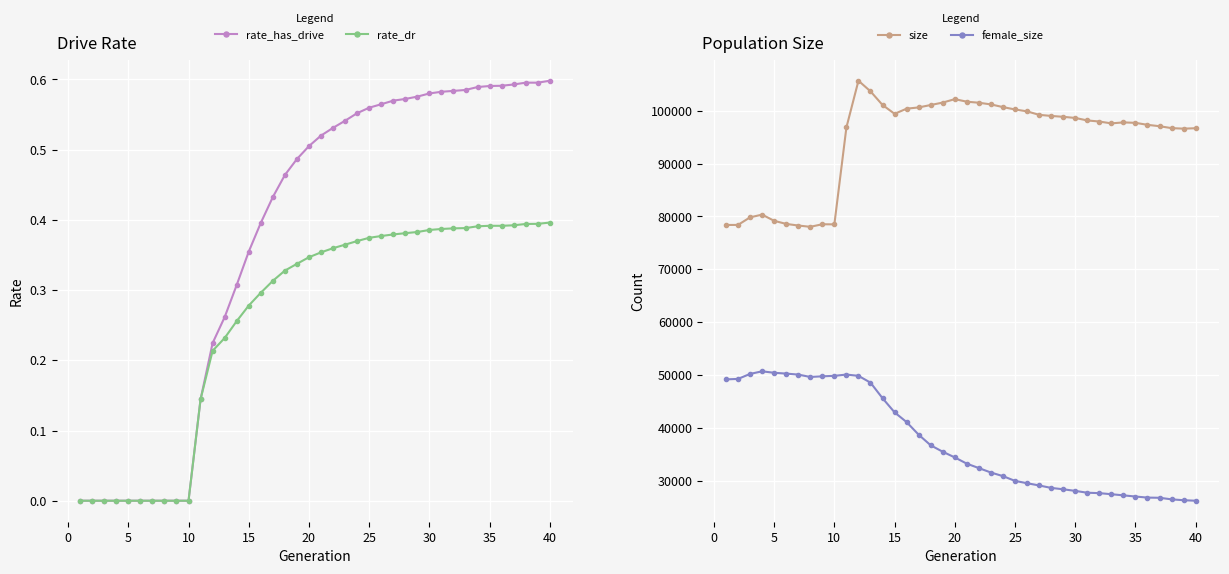

What is the difference between the maximum and minimum values in the female_size series?

24494